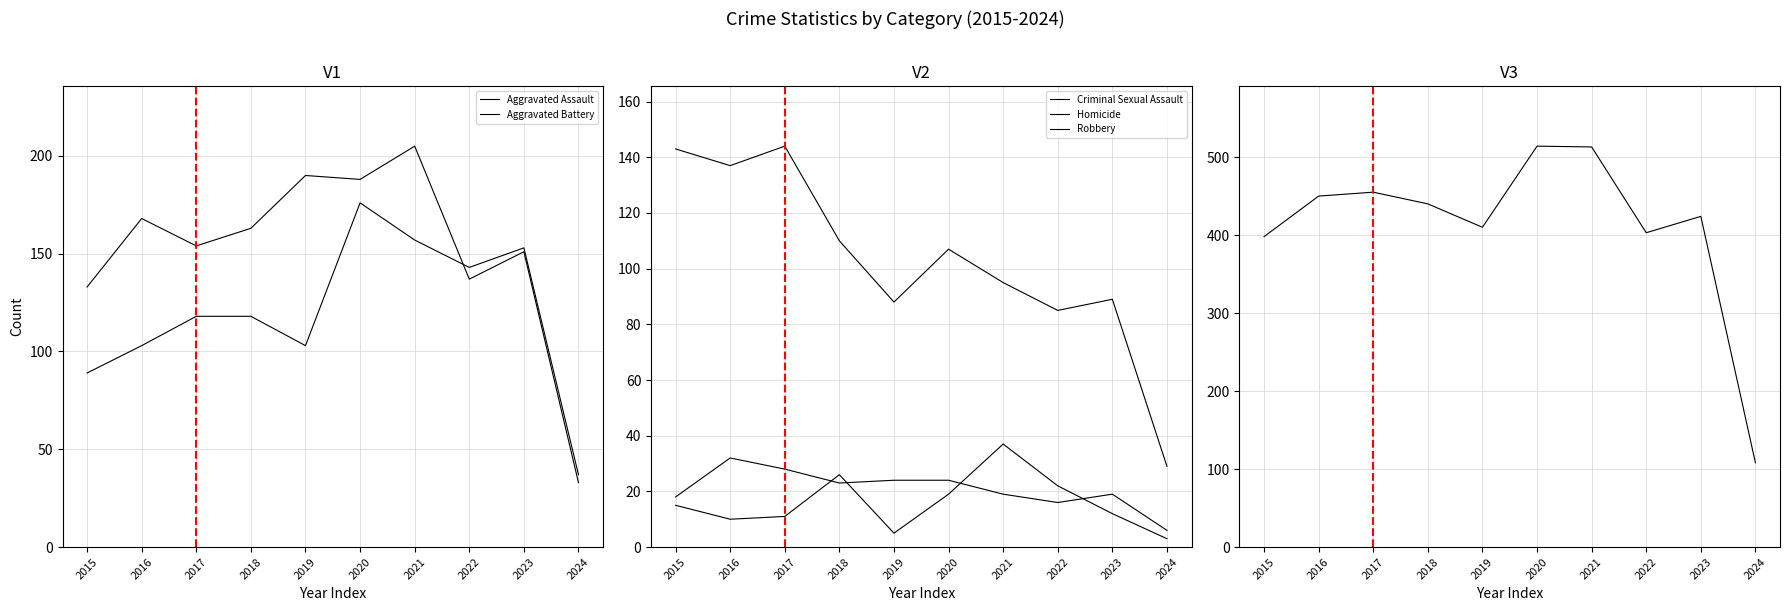

Which series has the largest range (max minus min)?

Total